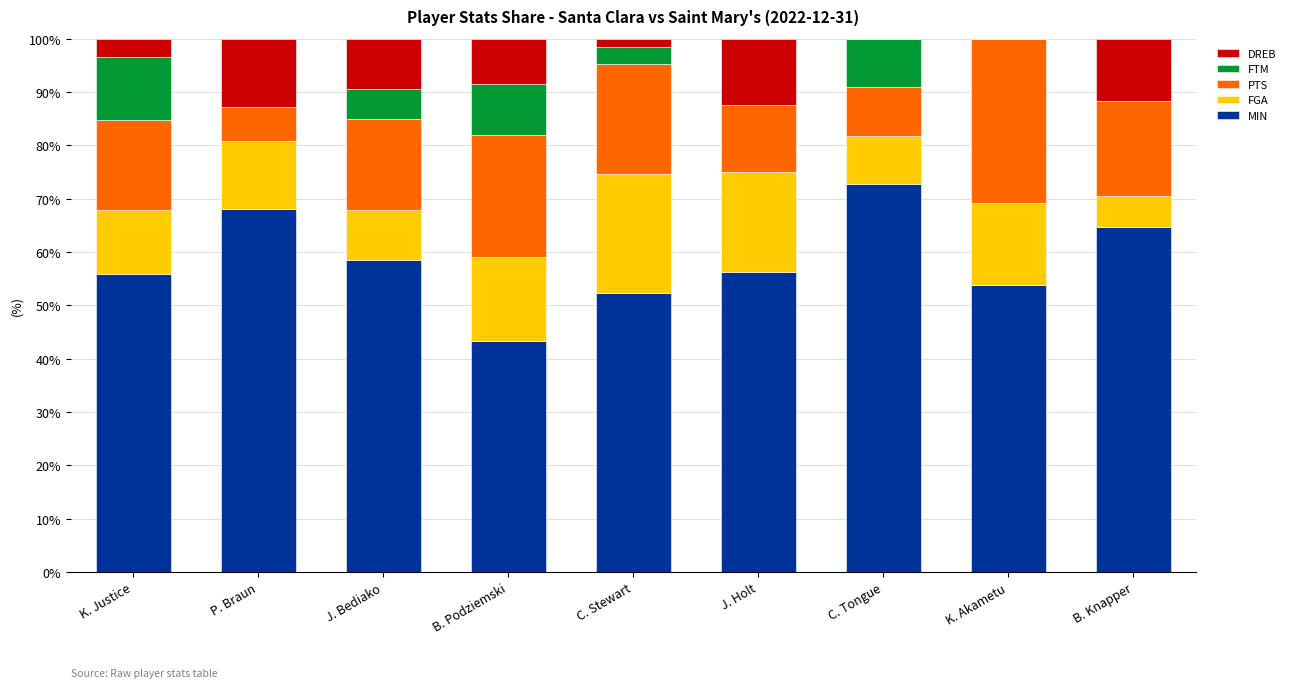

The MIN series shows 56.2 at J. Holt. True or false?

True